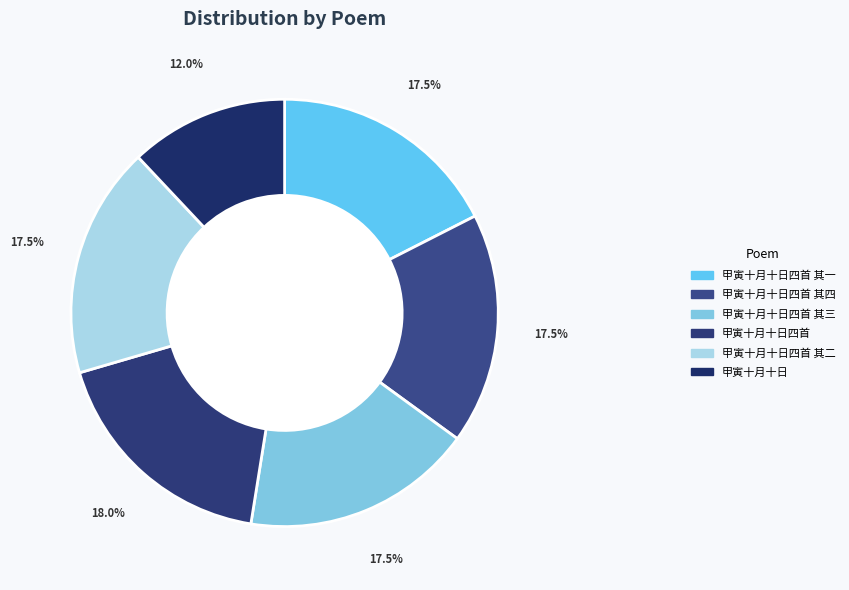

To the nearest percent, what portion does 甲寅十月十日四首 其二 represent?

18%